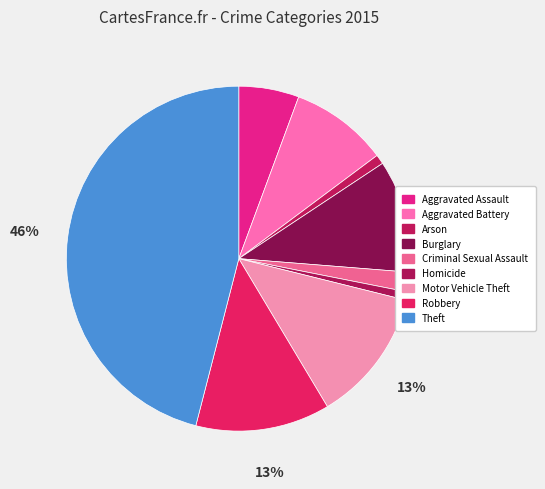

What is the ratio of the value at Robbery to the value at Aggravated Assault?

2.2